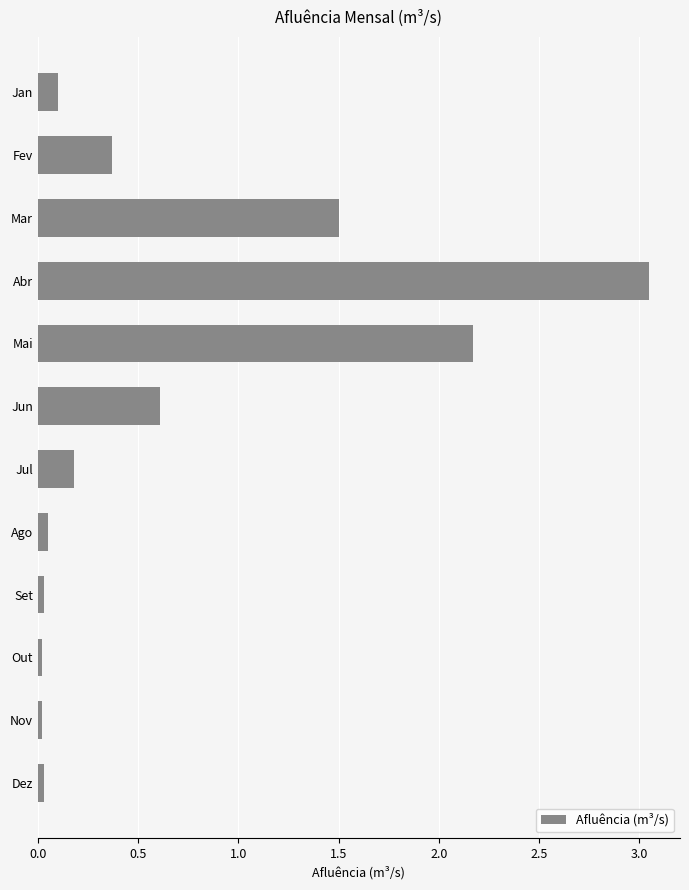

What is the label of the 9th bar from the bottom?

Abr